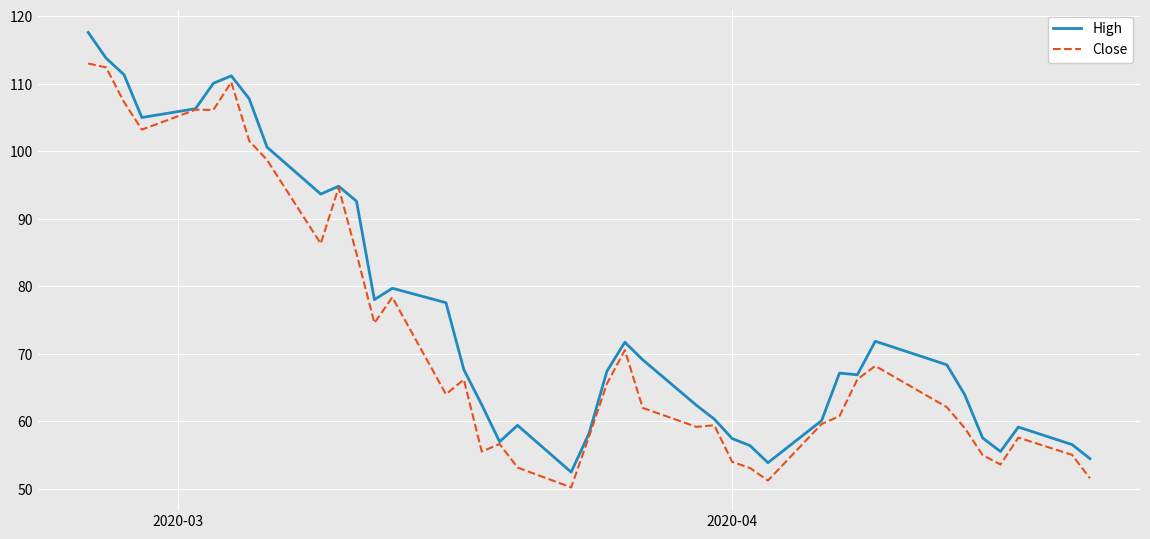

What is the maximum value for High?

117.6